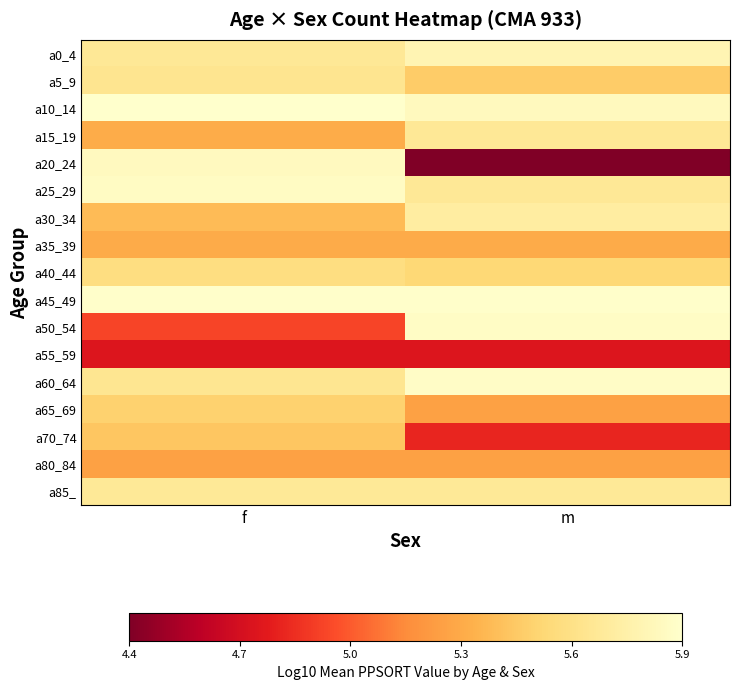

How many data points does each series have?

2